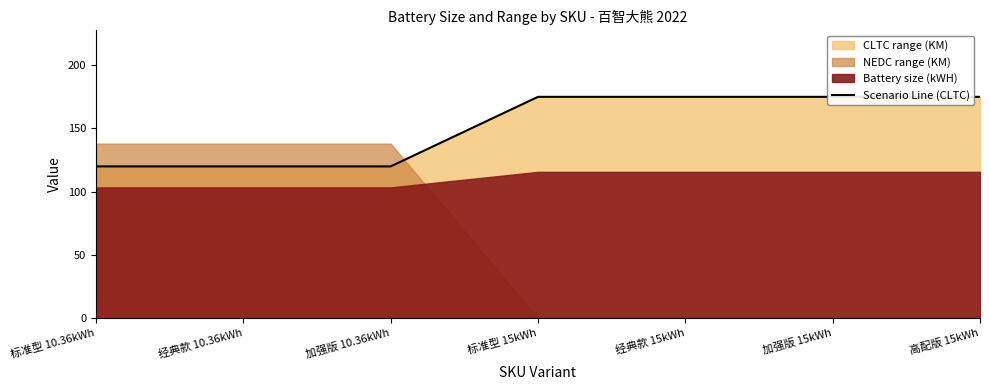

What is the label of the 5th point from the right?

加强版 10.36kWh